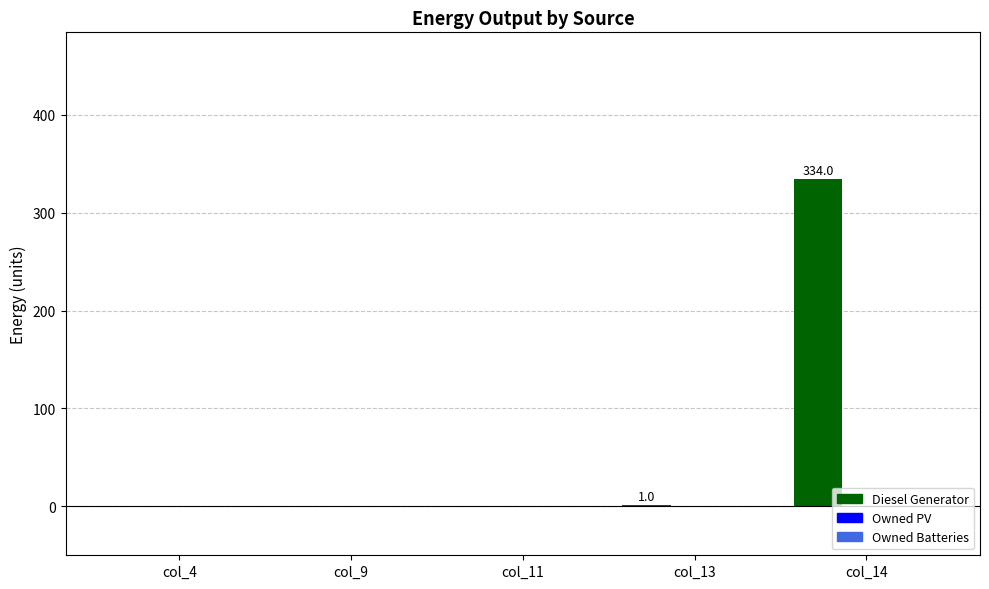

What is the sum of all values?

335.0